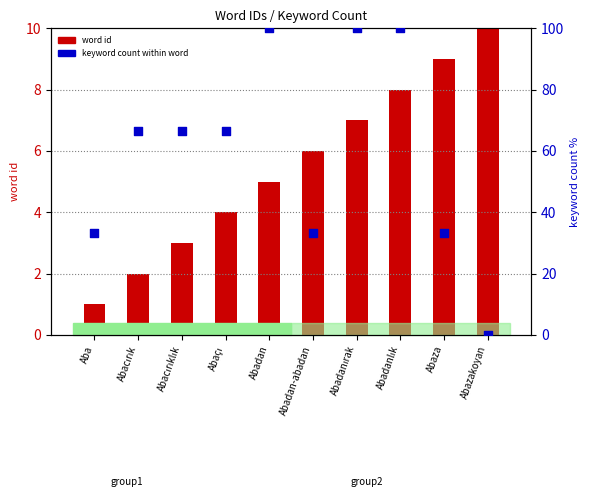

Which series contains the lowest Y value?

keyword count (scaled %)